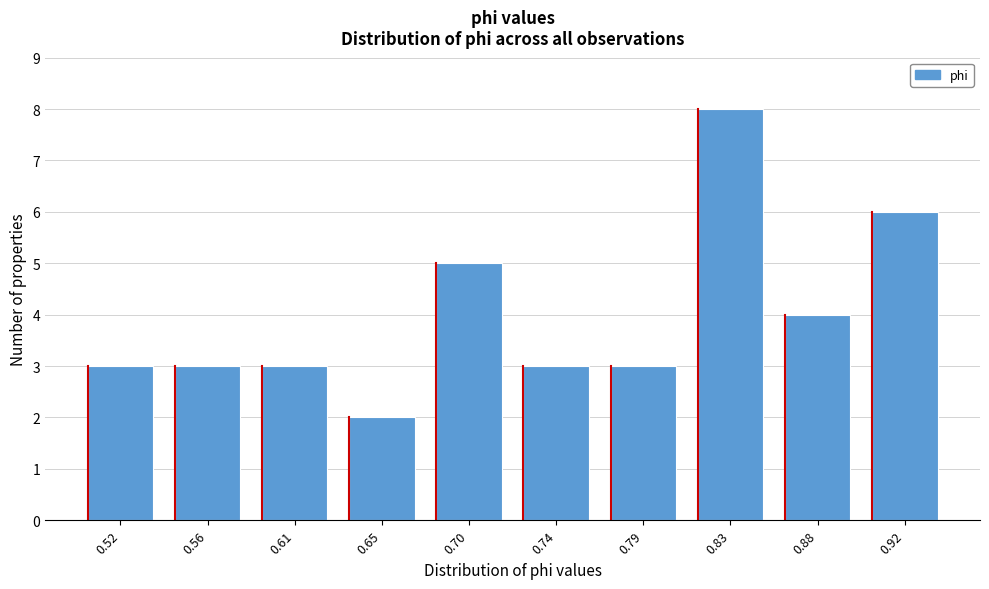

Reading left to right, transcribe all the data shown in this chart.

3	3	3	2	5	3	3	8	4	6